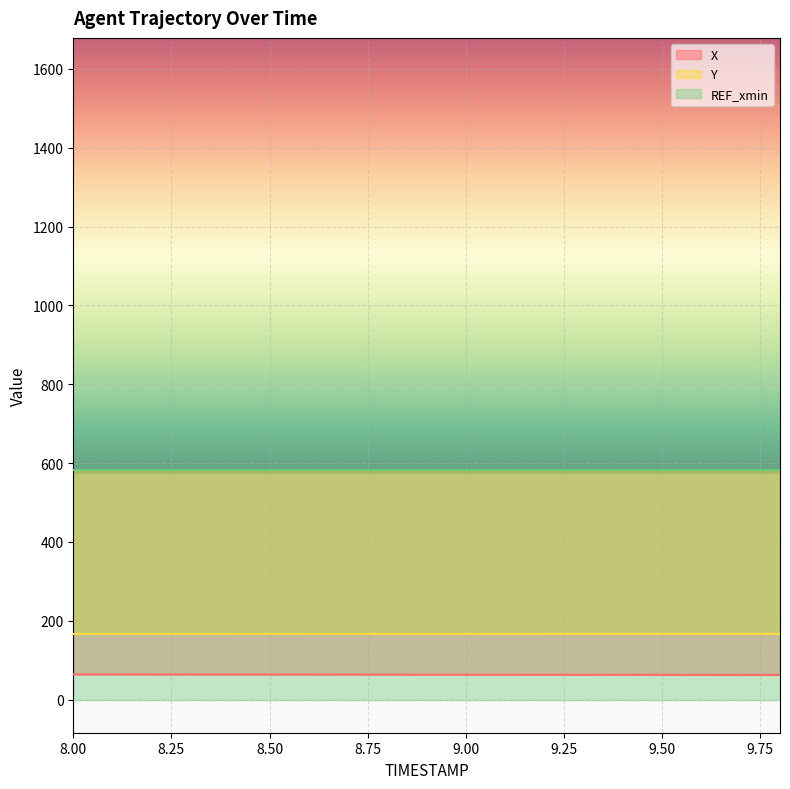

Which category has the lowest value across all series?

9.8